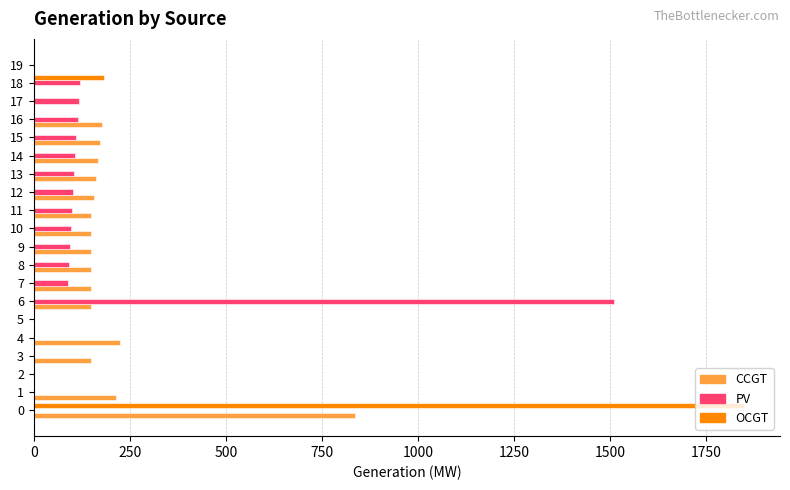

The value of CCGT at 8 is 150. True or false?

True